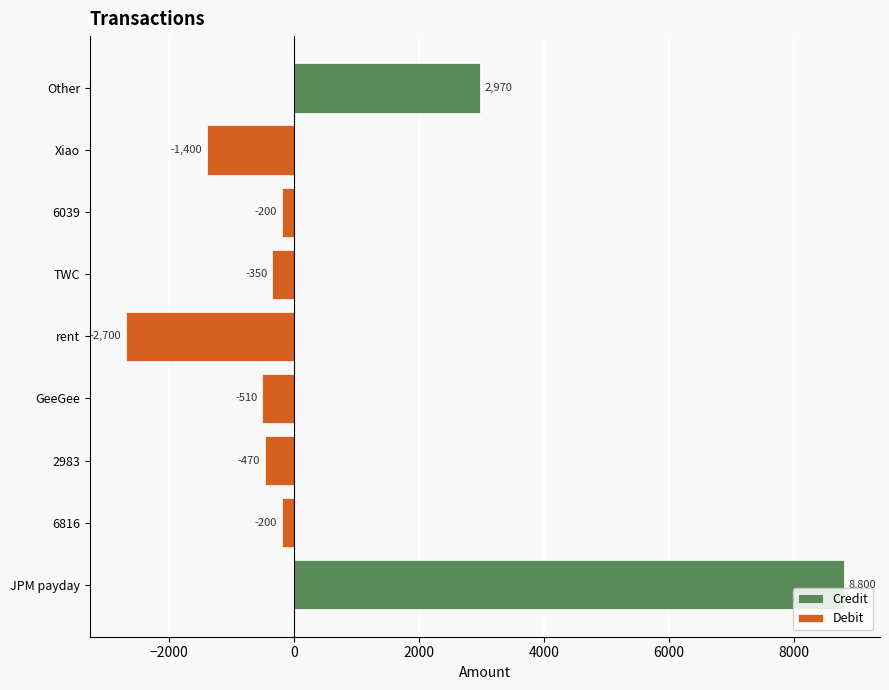

What is the maximum value shown in the chart?

8800